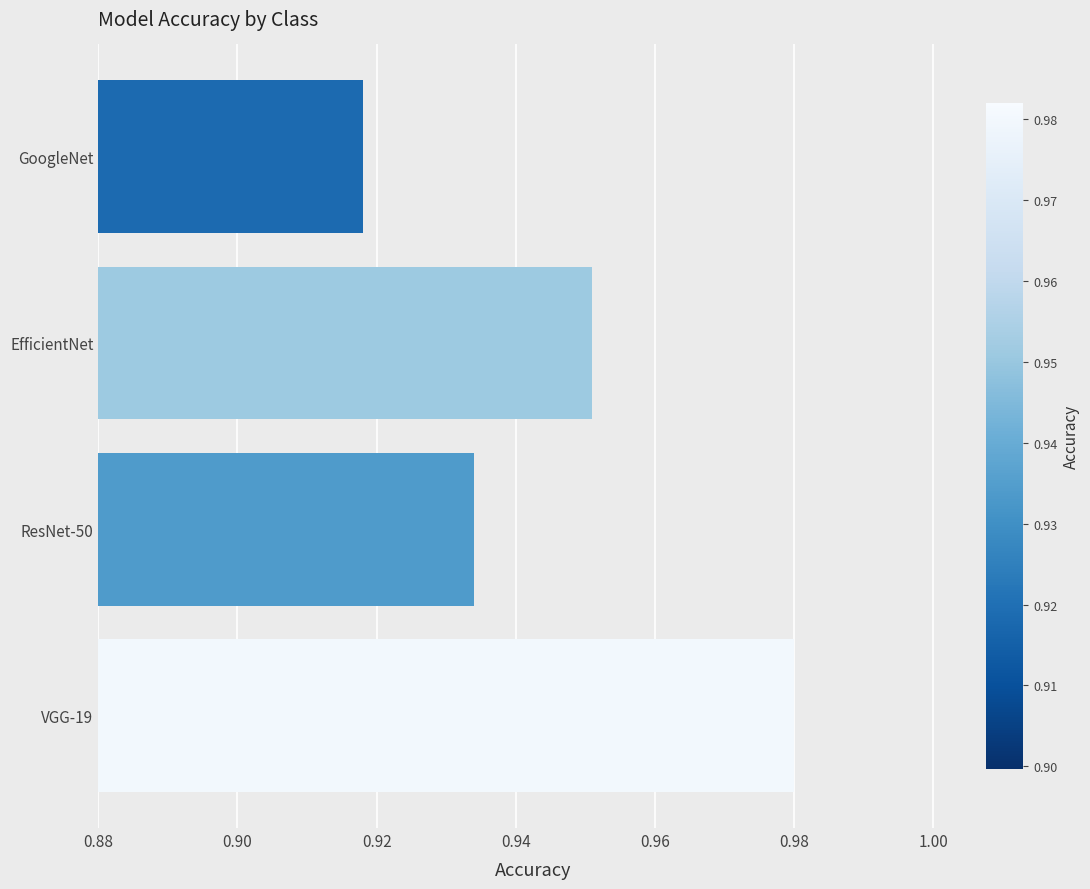

How many values are between 0 and 1?

4